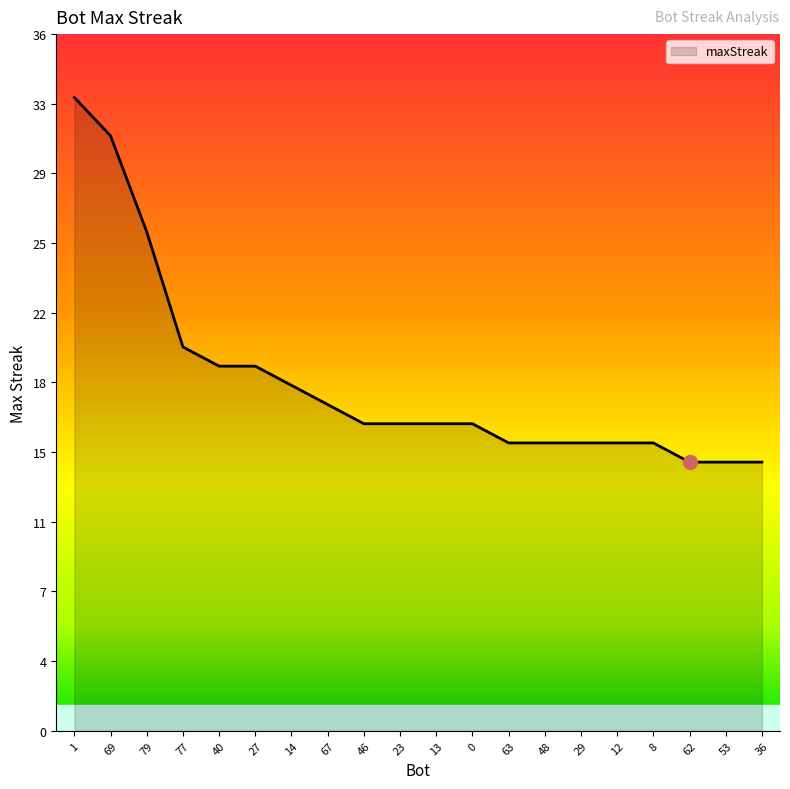

What is the average value?

18